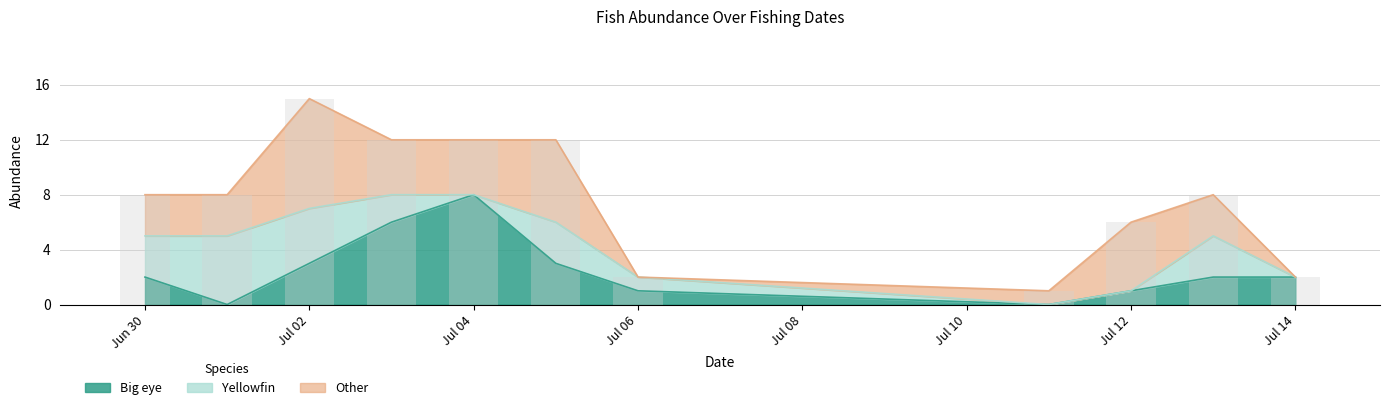

What is the maximum value shown in the chart?

8